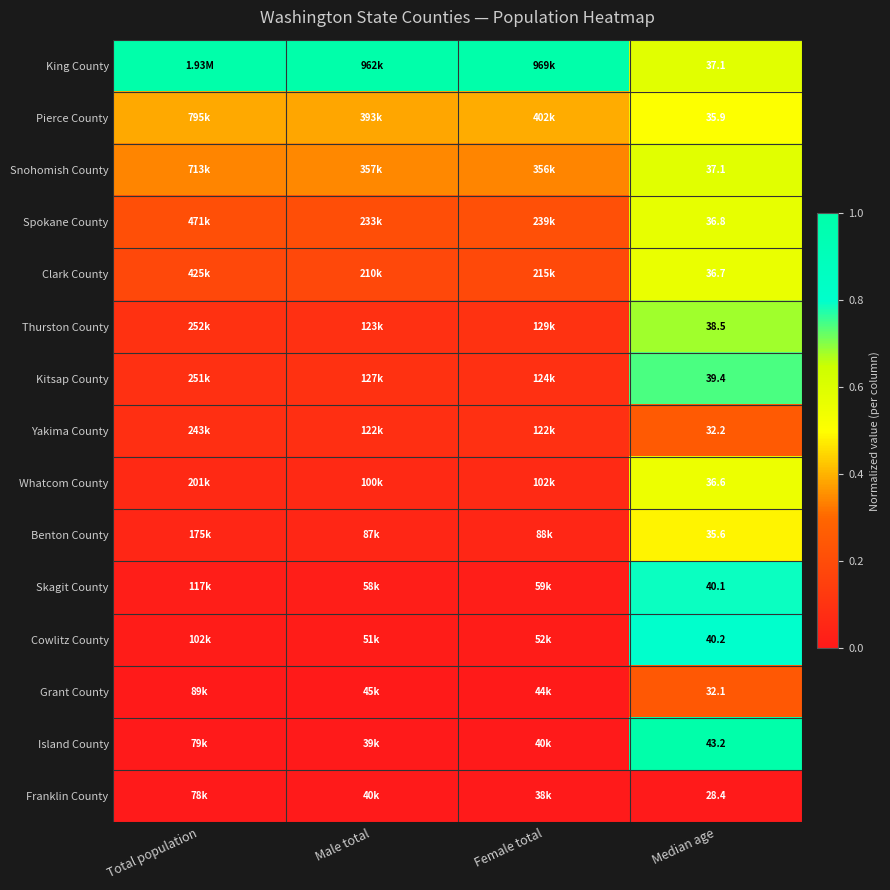

How many data points does each series have?

4